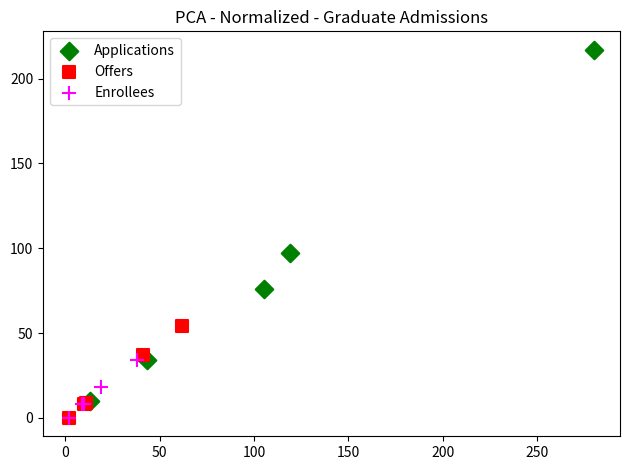

Which series has the largest Y range (max minus min)?

Applications